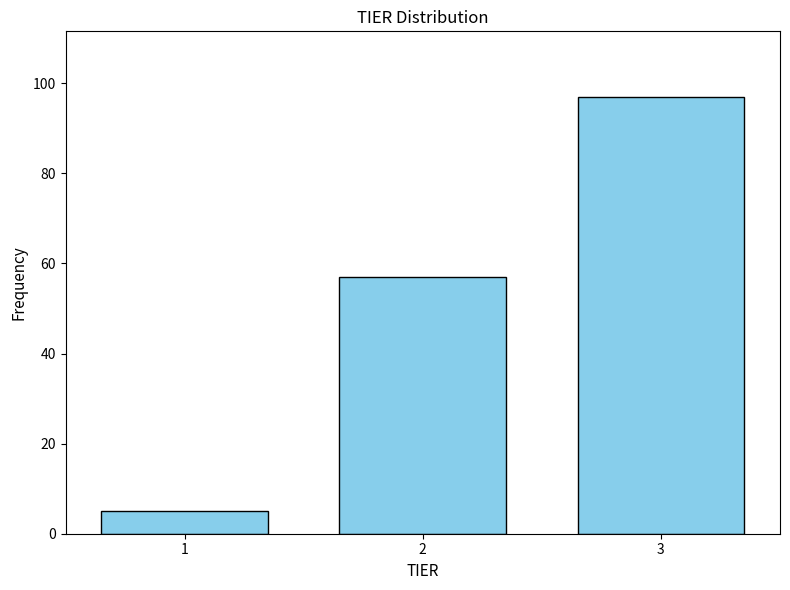

Reading left to right, list every bar in this chart as the range it spans on the x-axis followed by its height. The values are not printed on the chart, so give them approximately, as read against the axis.

0.5 to 1.5: 6
1.5 to 2.5: 58
2.5 to 3.5: 98